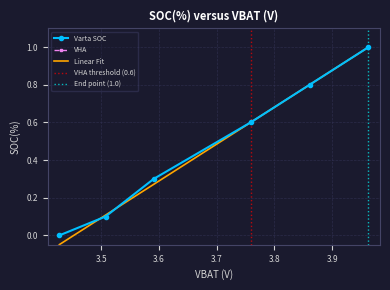

True or false: Varta SOC has more than 2 interior local peaks.

False